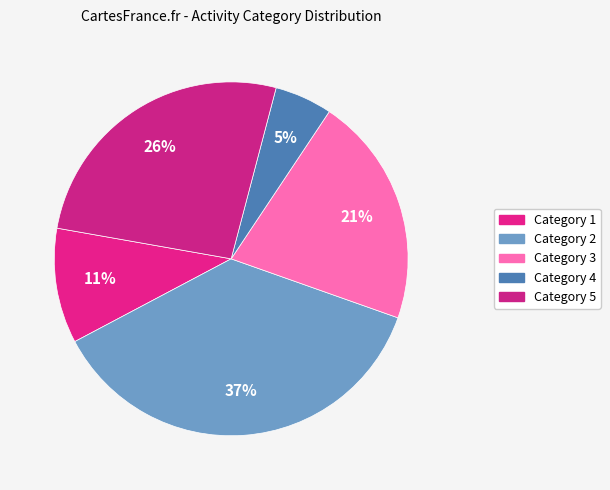

Count the number of slices in the pie.

5